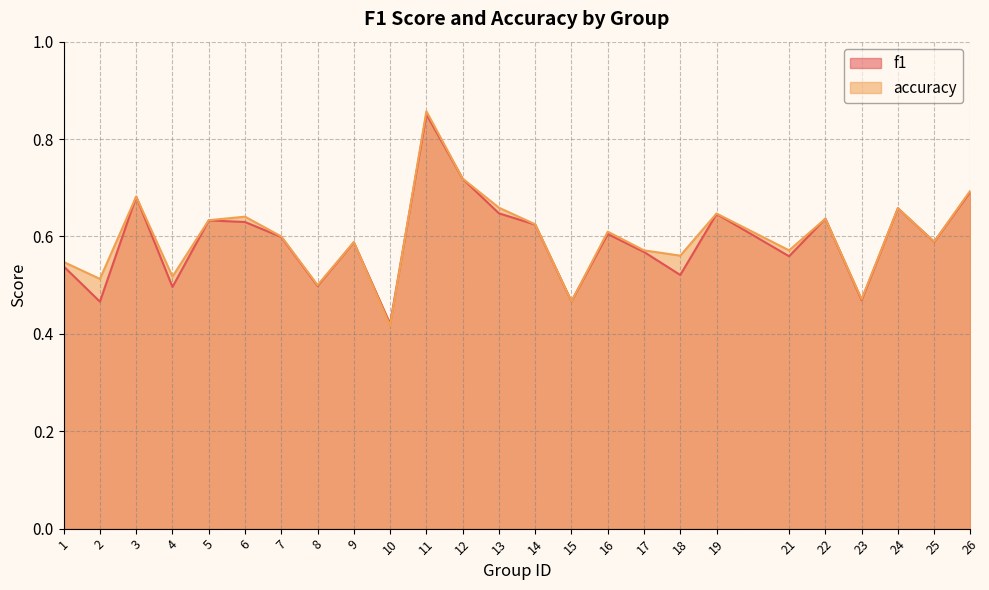

How many series are shown in this chart?

2